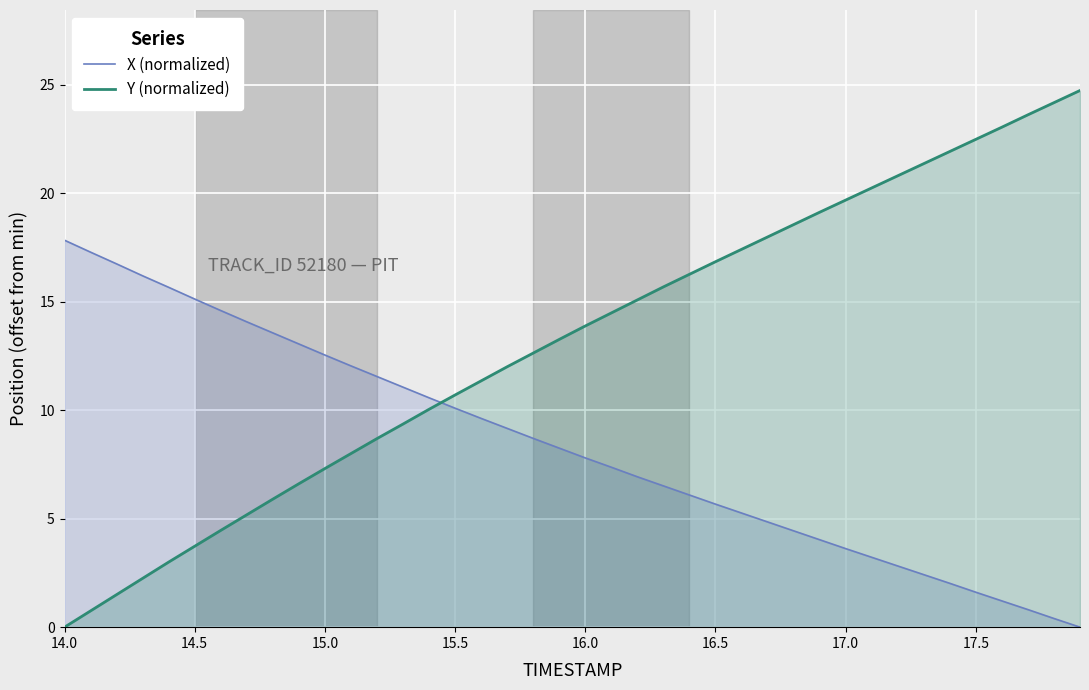

At how many categories does at least one series exceed 8?

40